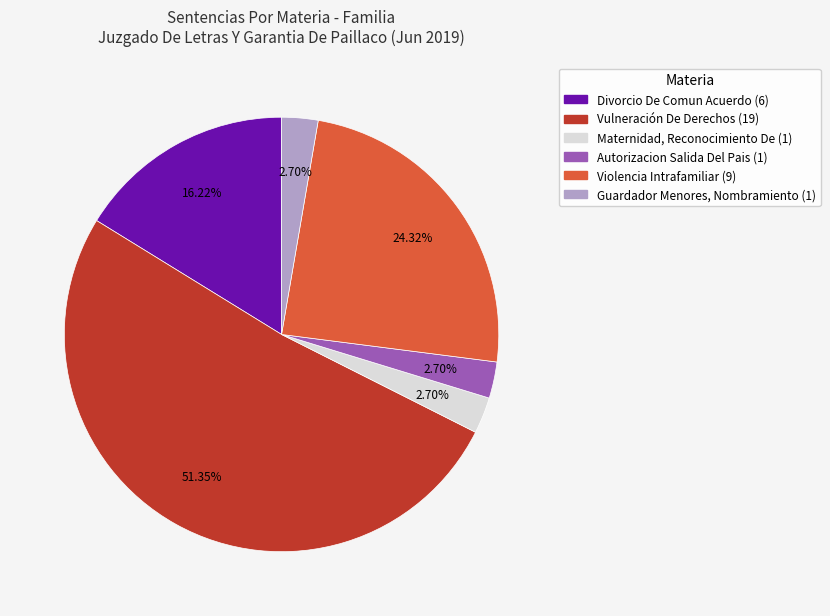

Is there any slice that represents more than half of the pie?

Yes